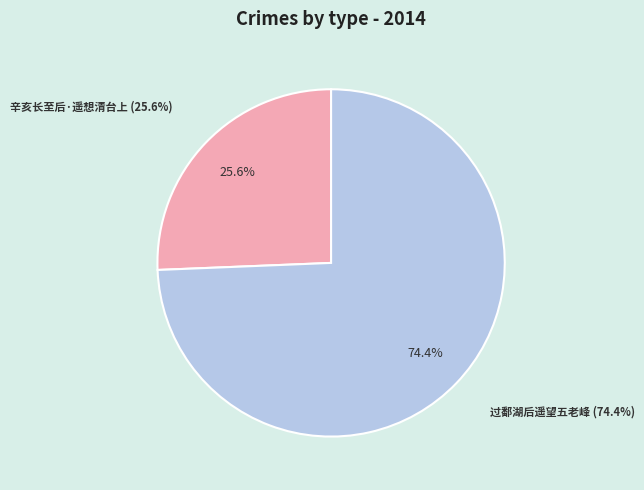

To the nearest percent, what is the difference between the largest and smallest slice percentages?

49%